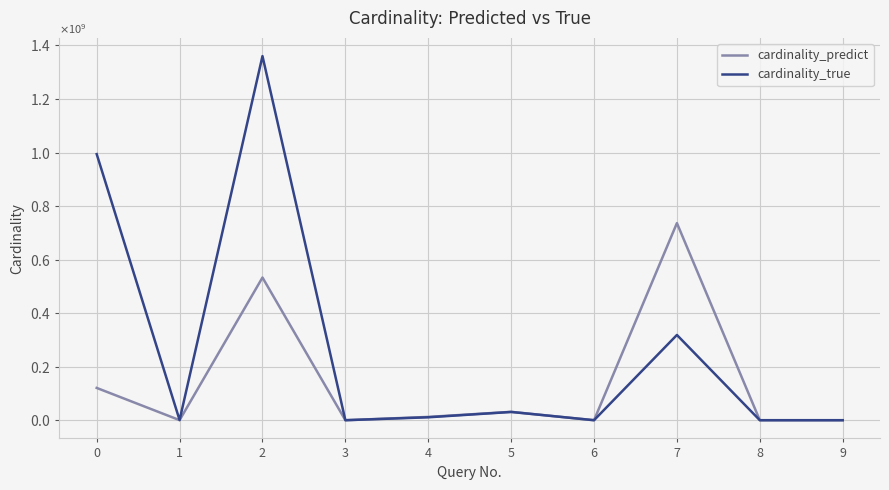

What are all the series names shown in the legend?

cardinality_predict, cardinality_true